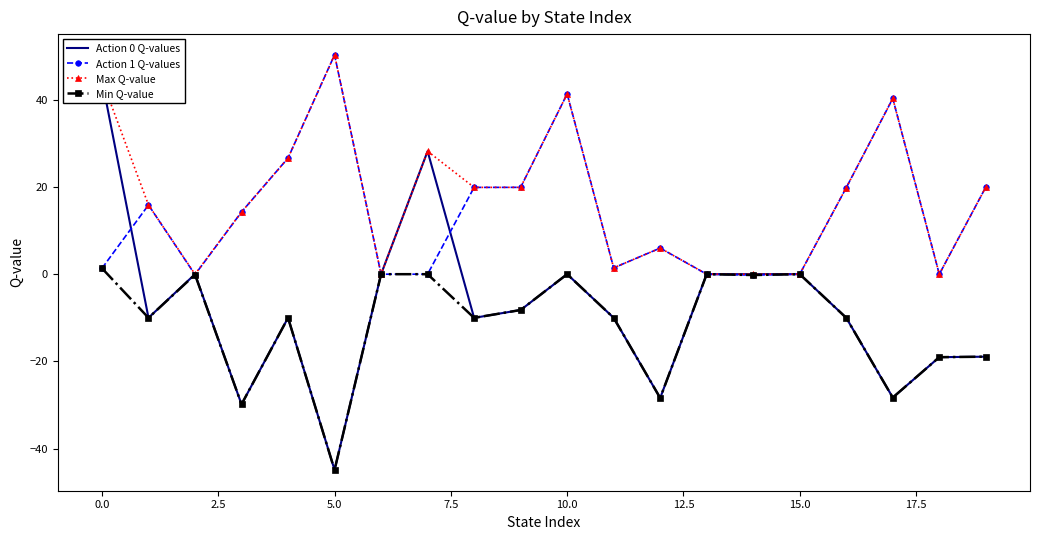

In Max Q-value, how many points are lower than both neighbors (excluding endpoints)?

5